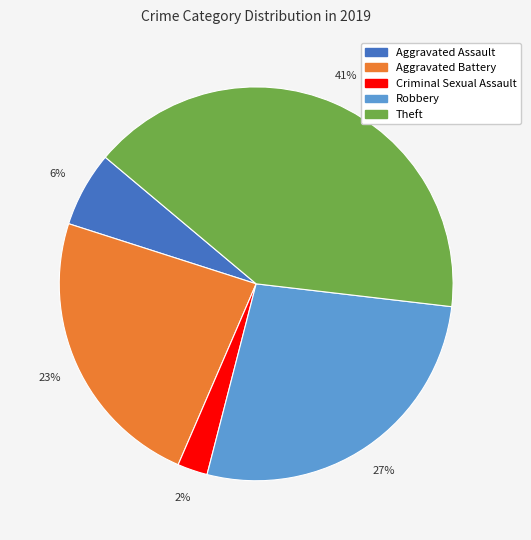

To the nearest percent, what is the average slice percentage?

20%